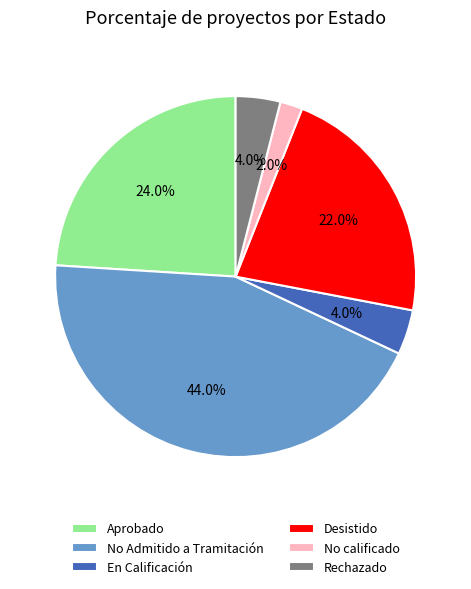

Which slice is the largest?

No Admitido a Tramitación